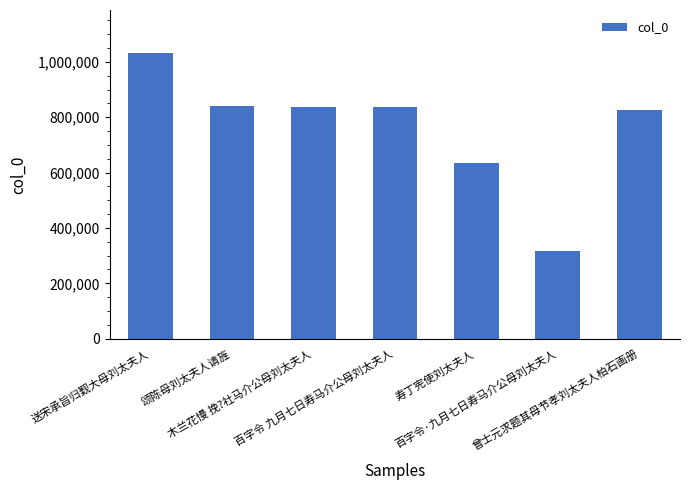

The value at 曾士元求题其母节孝刘太夫人柏石画册 is 825410. True or false?

True